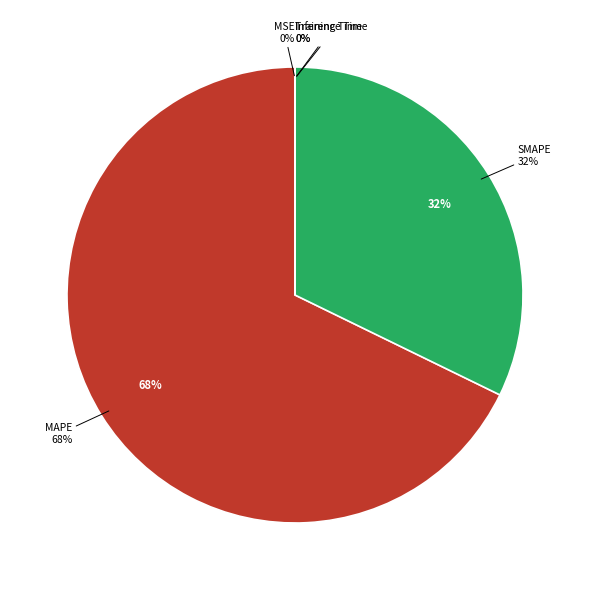

To the nearest percent, what is the average slice percentage?

20%